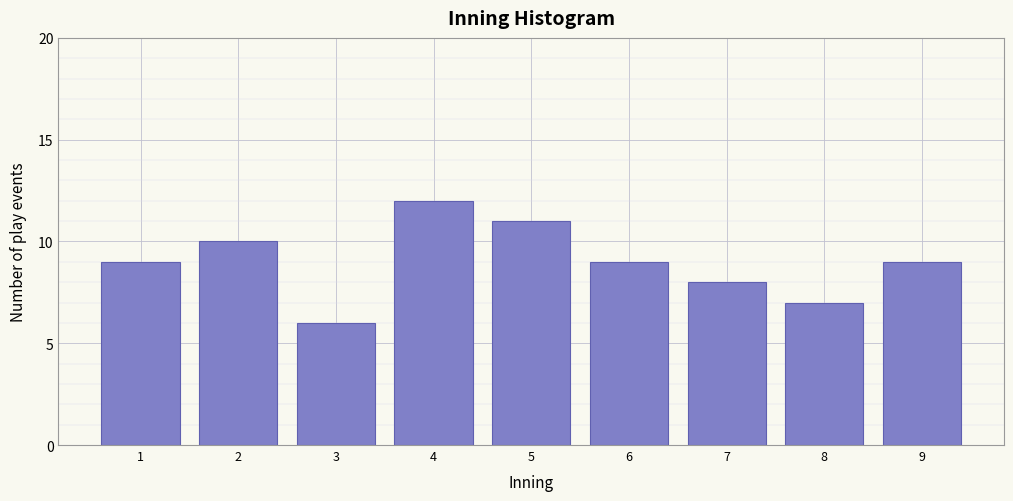

Reading right to left, transcribe all the data shown in this chart.

9	7	8	9	11	12	6	10	9